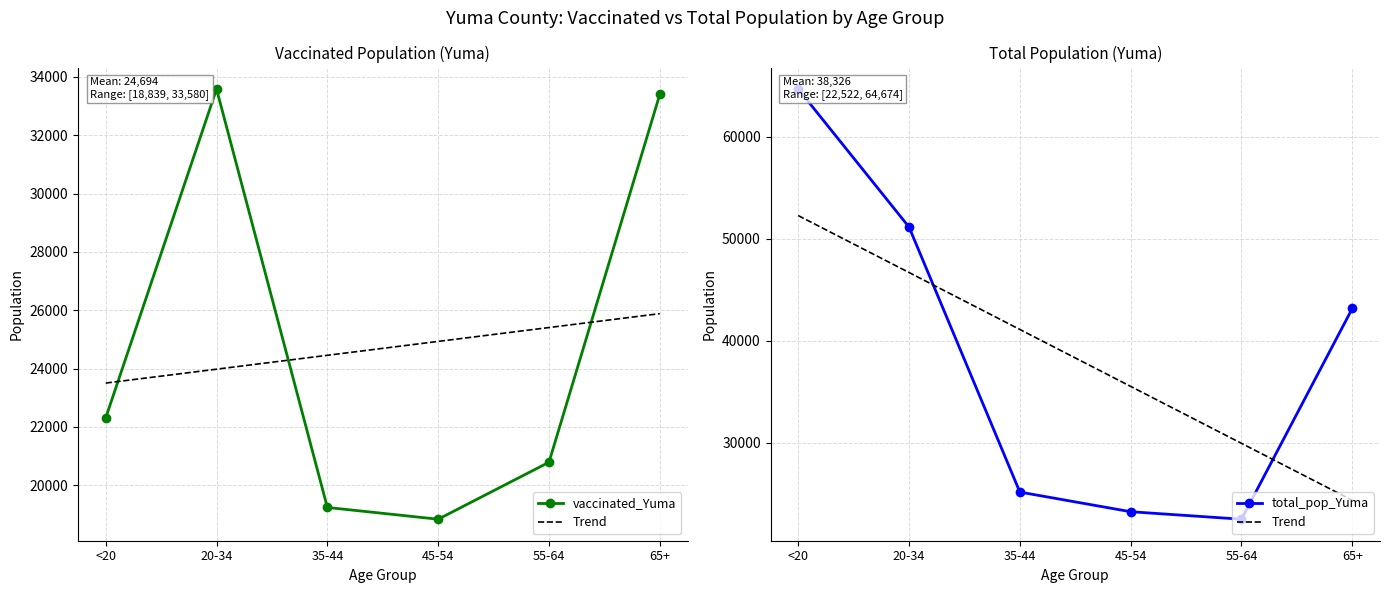

Is it true that total_pop_Yuma equals 51149.0 at 20-34?

True